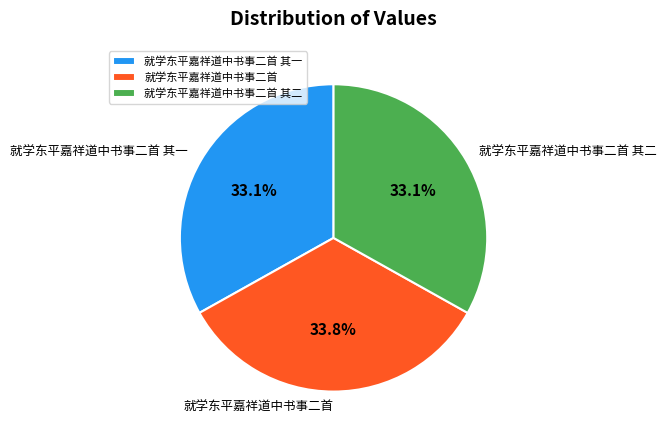

To the nearest percent, what is the average slice percentage?

33%